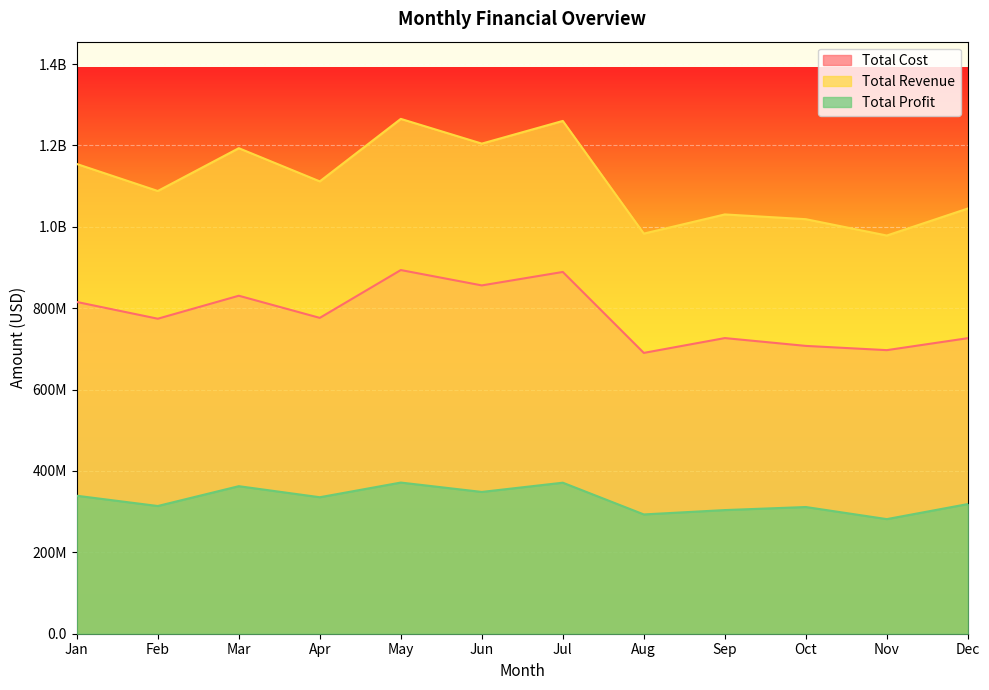

Reading left to right, extract all data points from this chart.

Total Cost: 815331323.6	774168387.5	830653608.4	776237309.2	893767077.7	856029506.6	889082975.4	690171909.7	726576615.0	707369242.4	696932596.1	726337290.6
Total Revenue: 1154406651.4	1088059316.8	1193247506.4	1111669607.6	1265265884.3	1204488066.3	1260249846.2	983344355.0	1030455120.7	1018766797.9	978592777.9	1045005383.8
Total Profit: 339075327.7	313890929.3	362593898.1	335432298.4	371498806.5	348458559.7	371166870.8	293172445.3	303878505.7	311397555.5	281660181.8	318668093.2